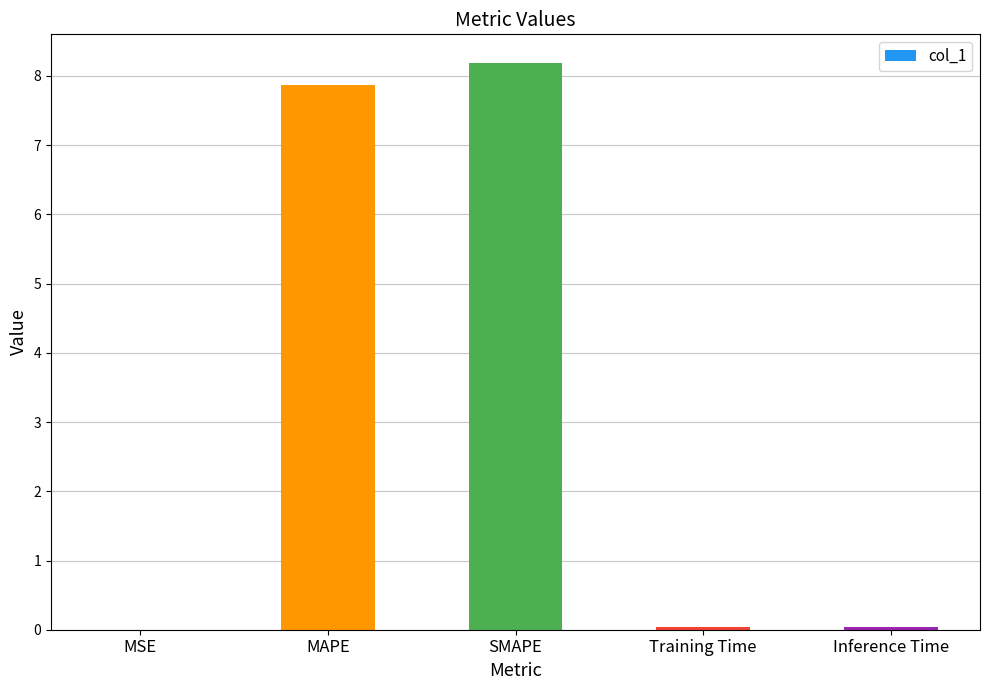

Between MAPE and SMAPE, which is larger?

SMAPE